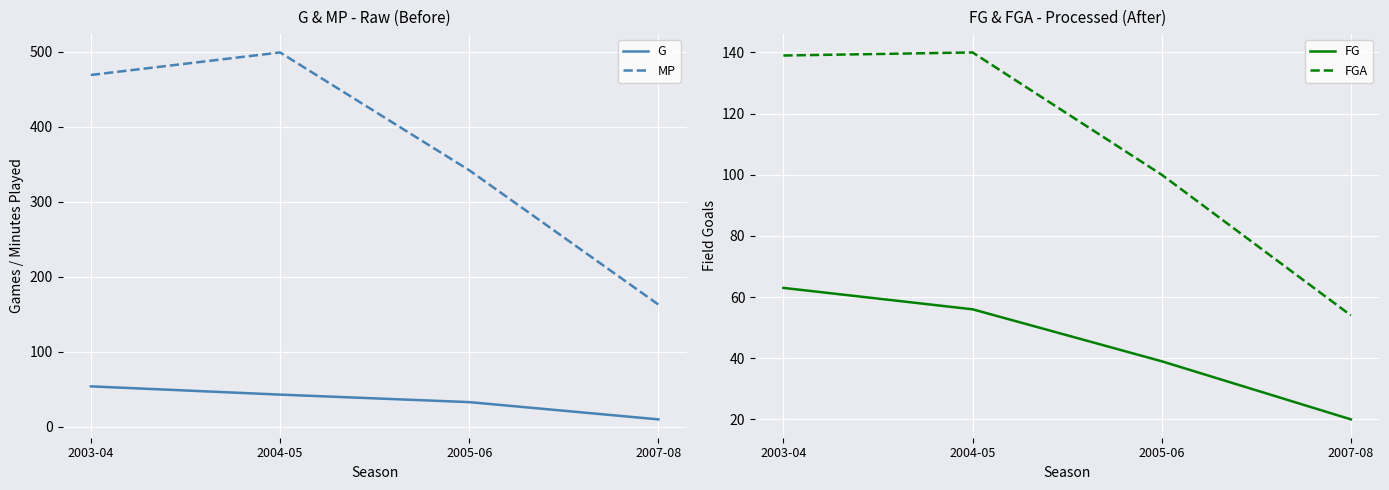

What is the difference between the MP values at 2007-08 and 2004-05?

336